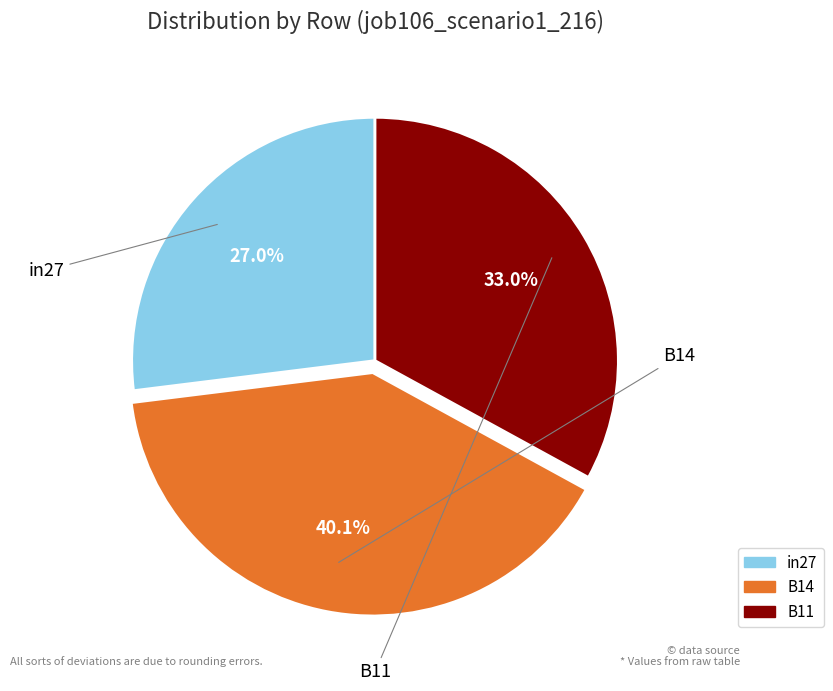

Between in27 and B11, which is larger?

B11